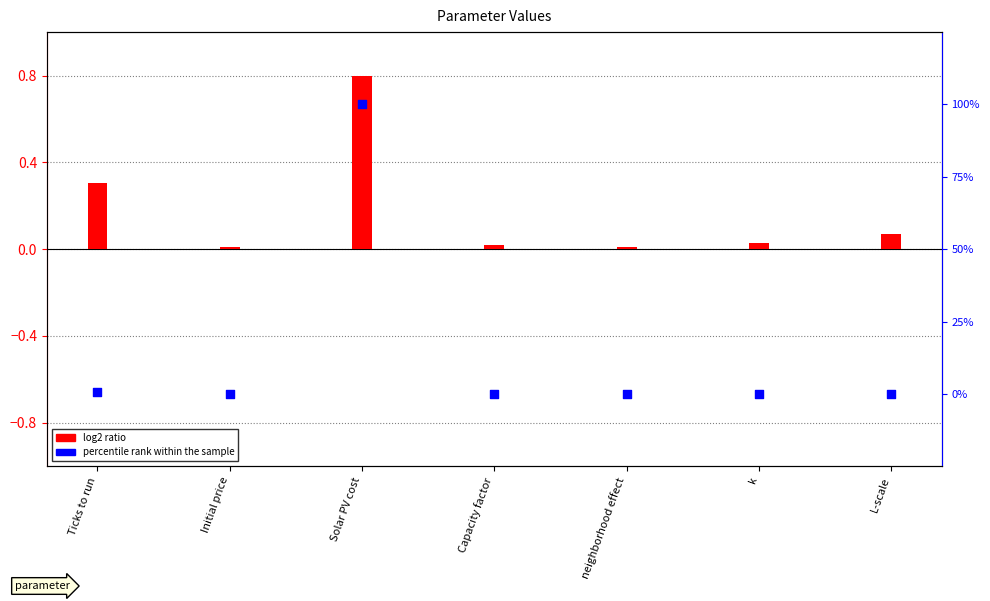

At how many categories does at least one series exceed 86?

1